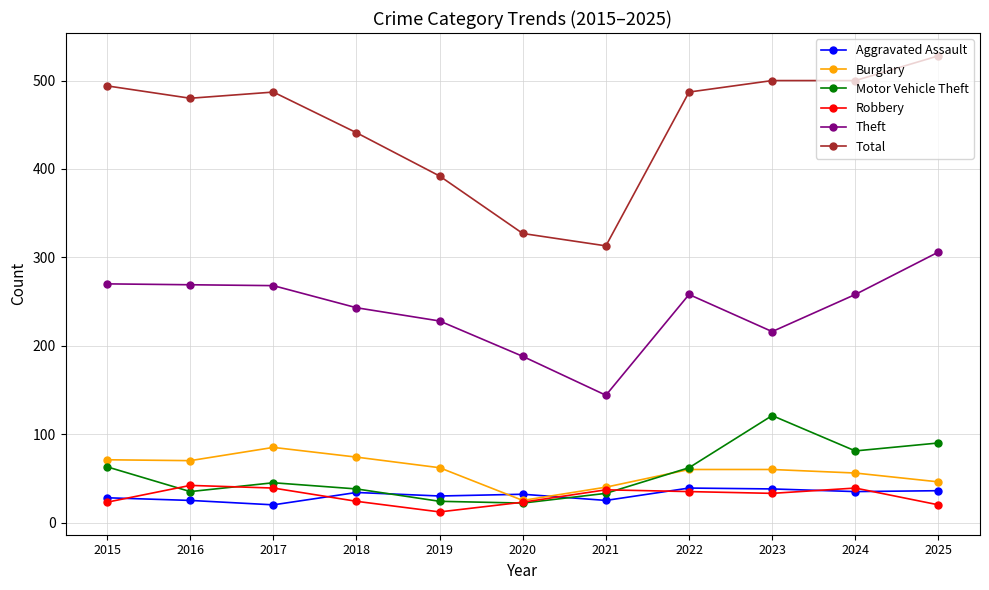

Which series has the widest spread of values?

Total